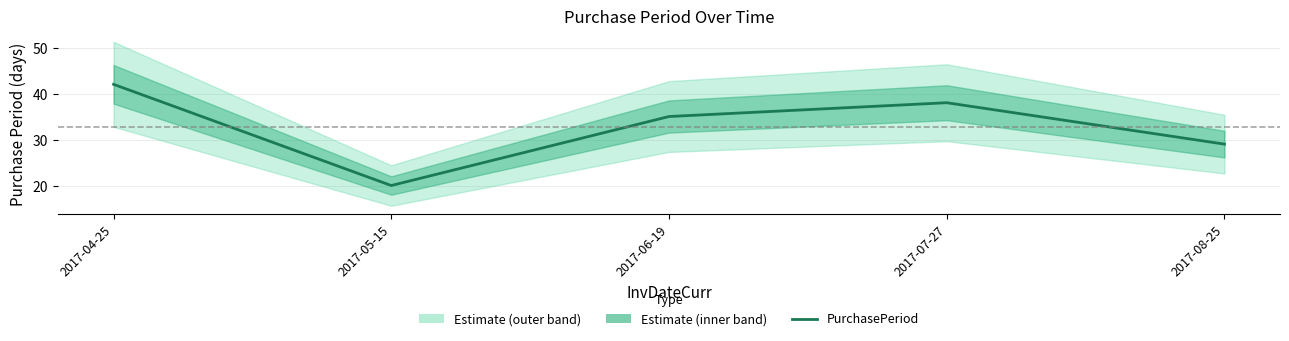

How many values are between 29 and 38?

3